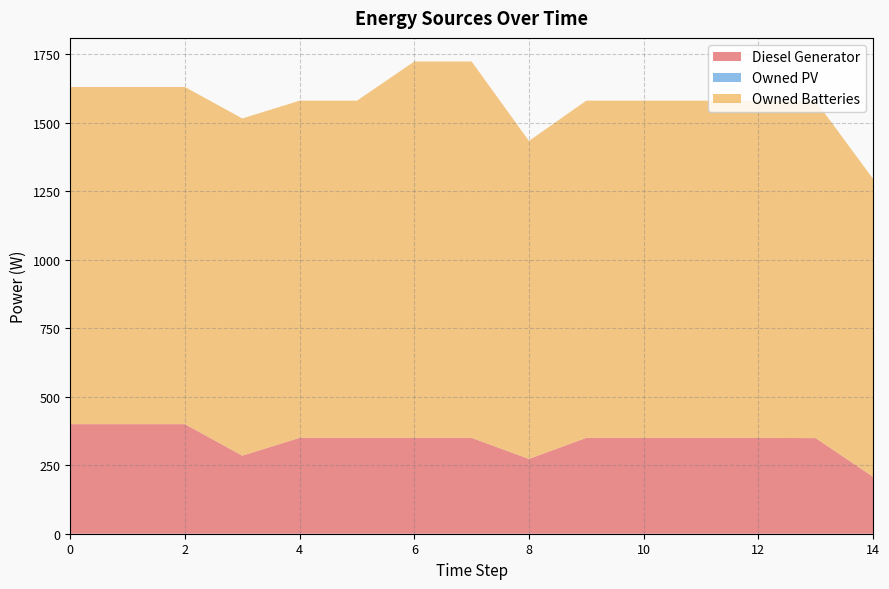

Count the number of categories in the chart.

15